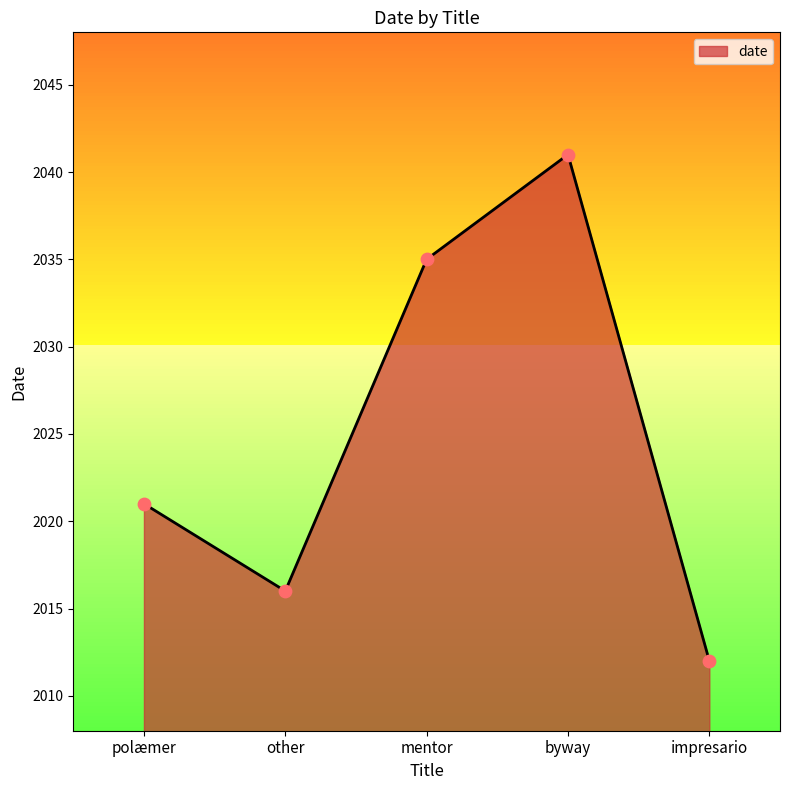

What is the change in value from polæmer to impresario?

-9